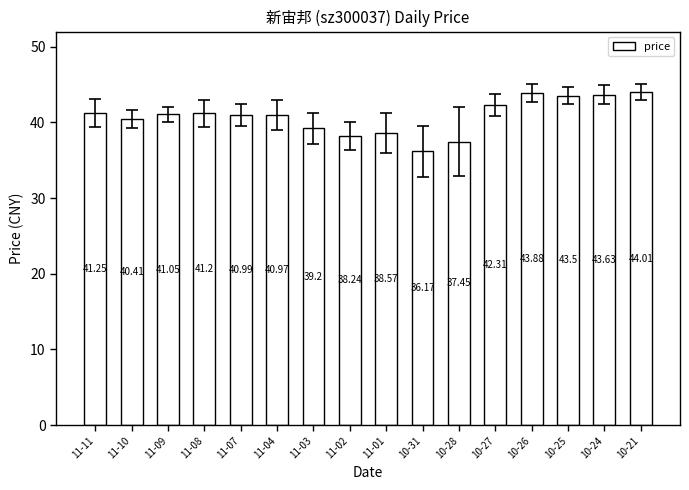

What is the label of the 12th bar from the left?

10-27